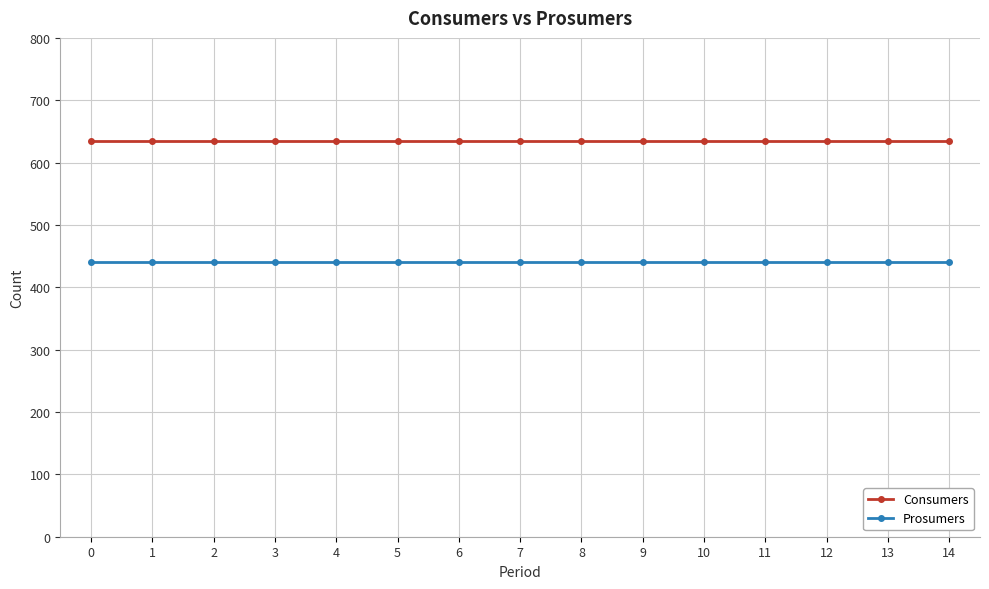

What is the value of the Prosumers point at the 6th from the left?

440